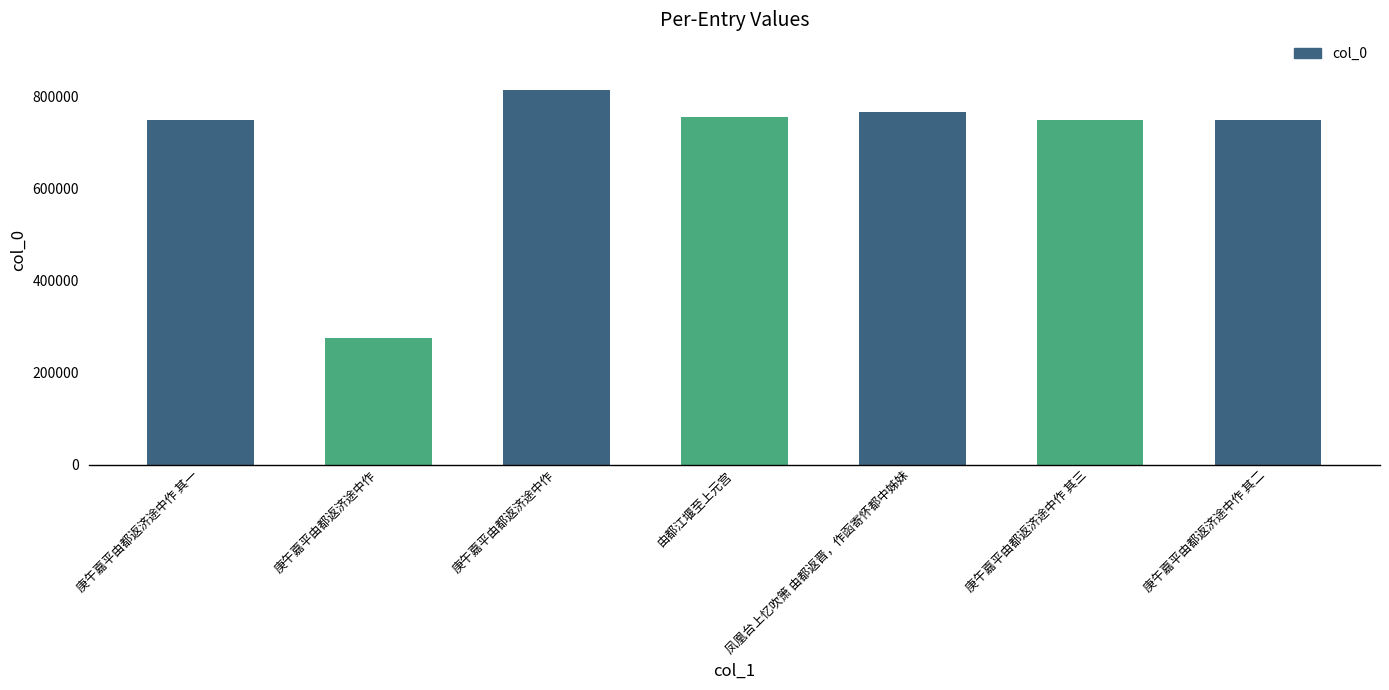

What is the approximate value at 庚午嘉平由都返济途中作, to the nearest 10?

813360